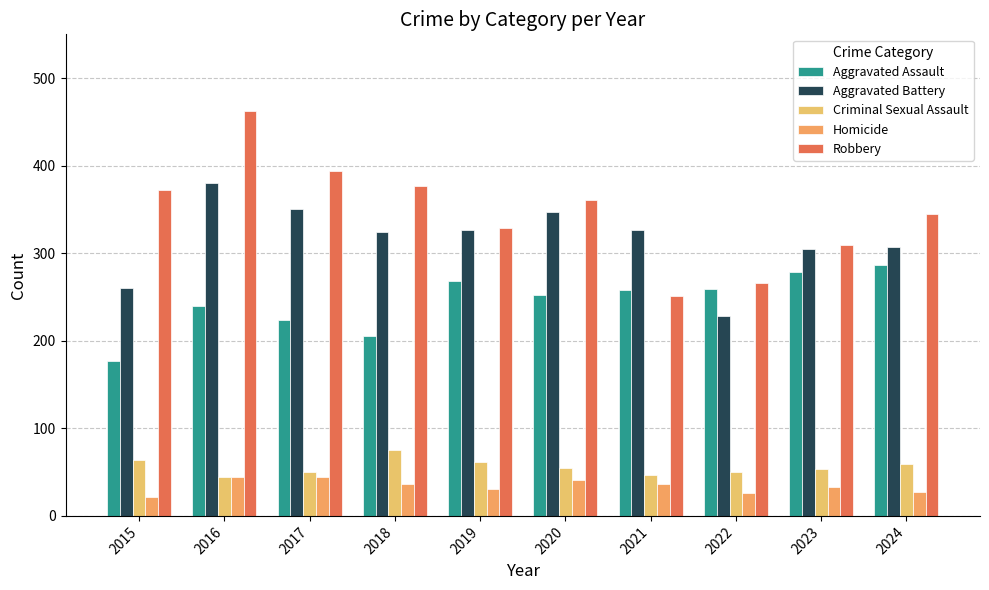

What is the average value of the Criminal Sexual Assault series?

56